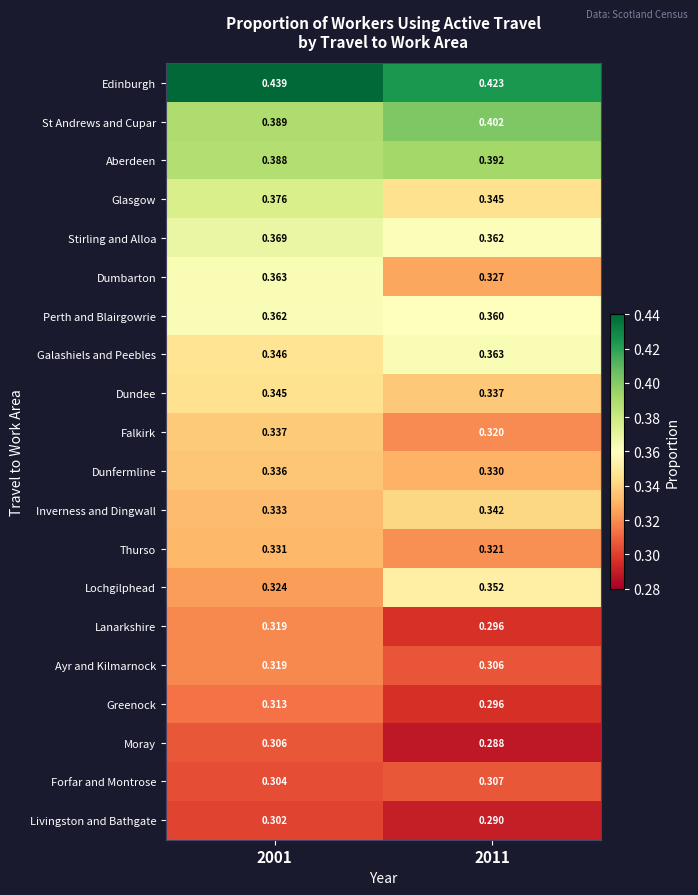

What is the spread (max minus min) of values at 2011?

0.1